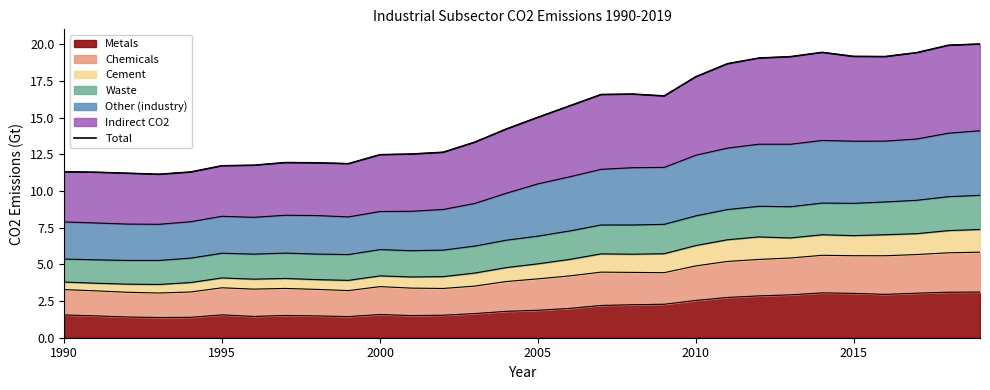

What is the value of the 19th point from the left?

16.6